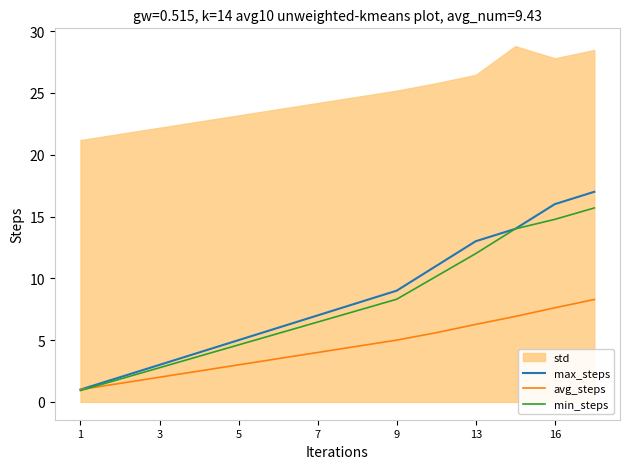

At how many categories does at least one series exceed 13?

3